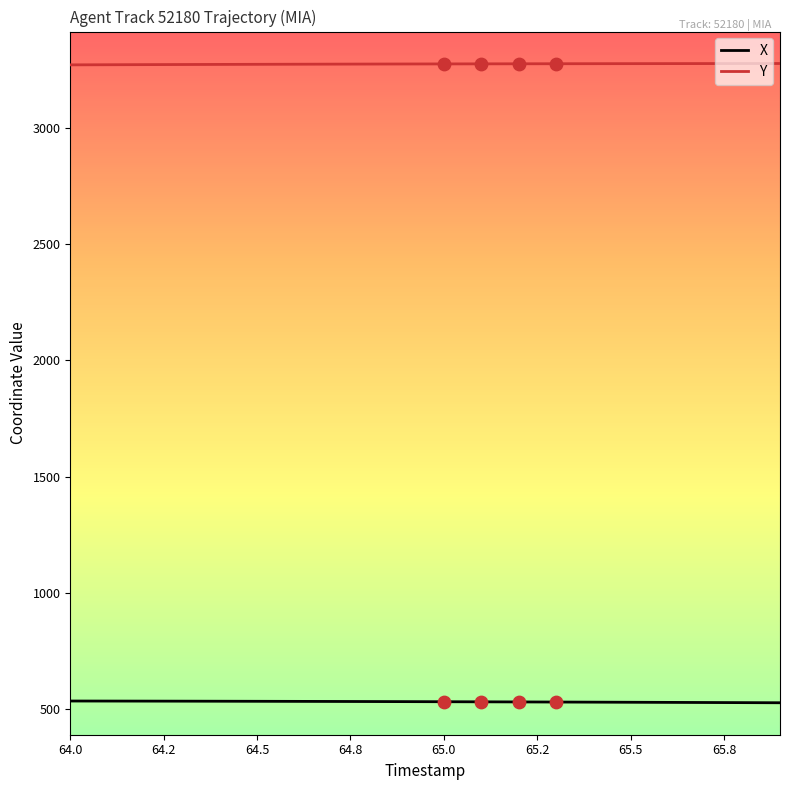

Which series has the largest total across all categories?

Y